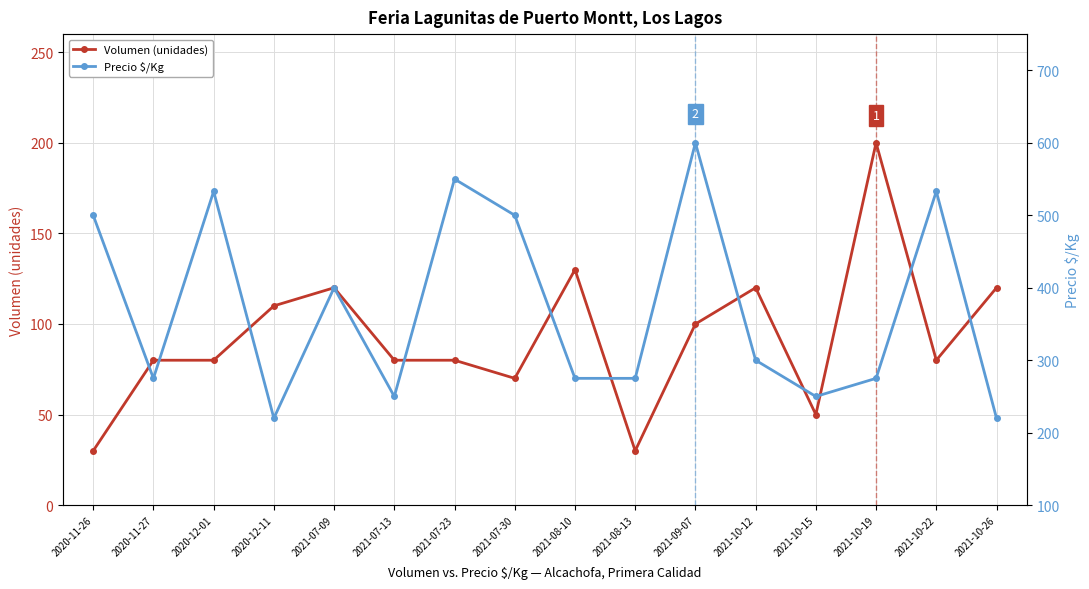

List the labels in order of Volumen (unidades) value, largest first.

2021-10-19, 2021-08-10, 2021-07-09, 2021-10-12, 2021-10-26, 2020-12-11, 2021-09-07, 2020-11-27, 2020-12-01, 2021-07-13, 2021-07-23, 2021-10-22, 2021-07-30, 2021-10-15, 2020-11-26, 2021-08-13